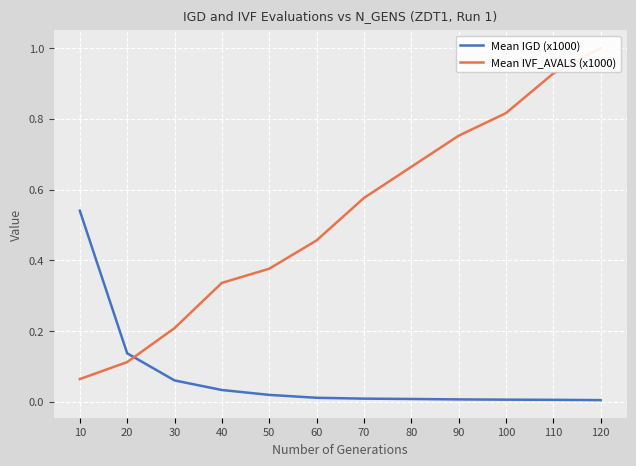

Is it true that Mean IGD (x1000) equals 0.0 at 70?

False